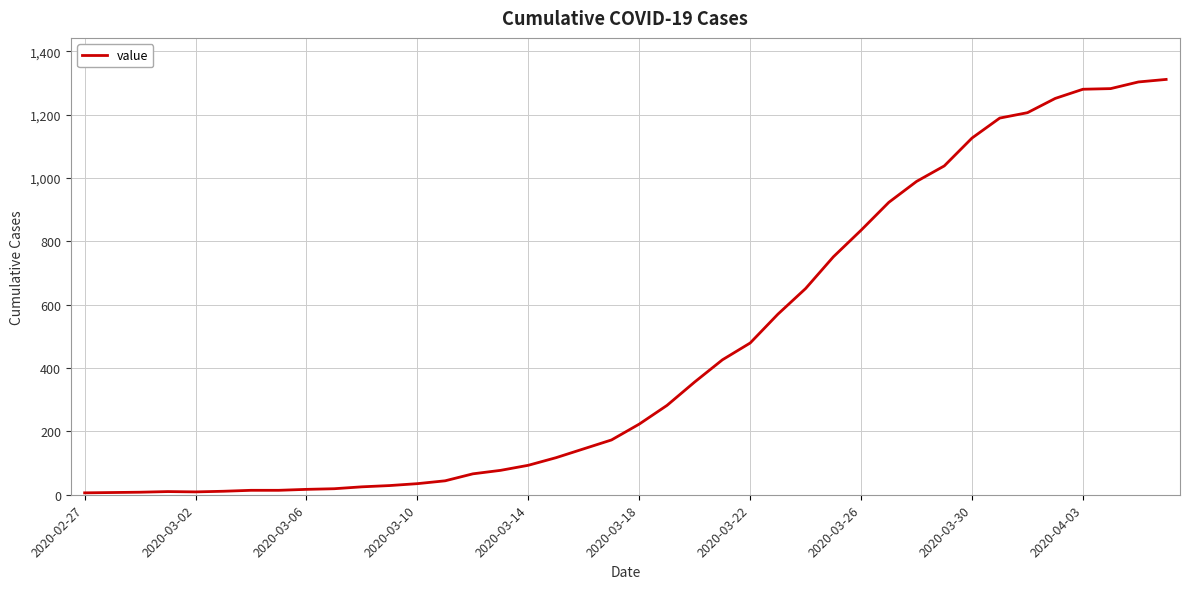

What is the difference between the maximum and minimum values?

1305